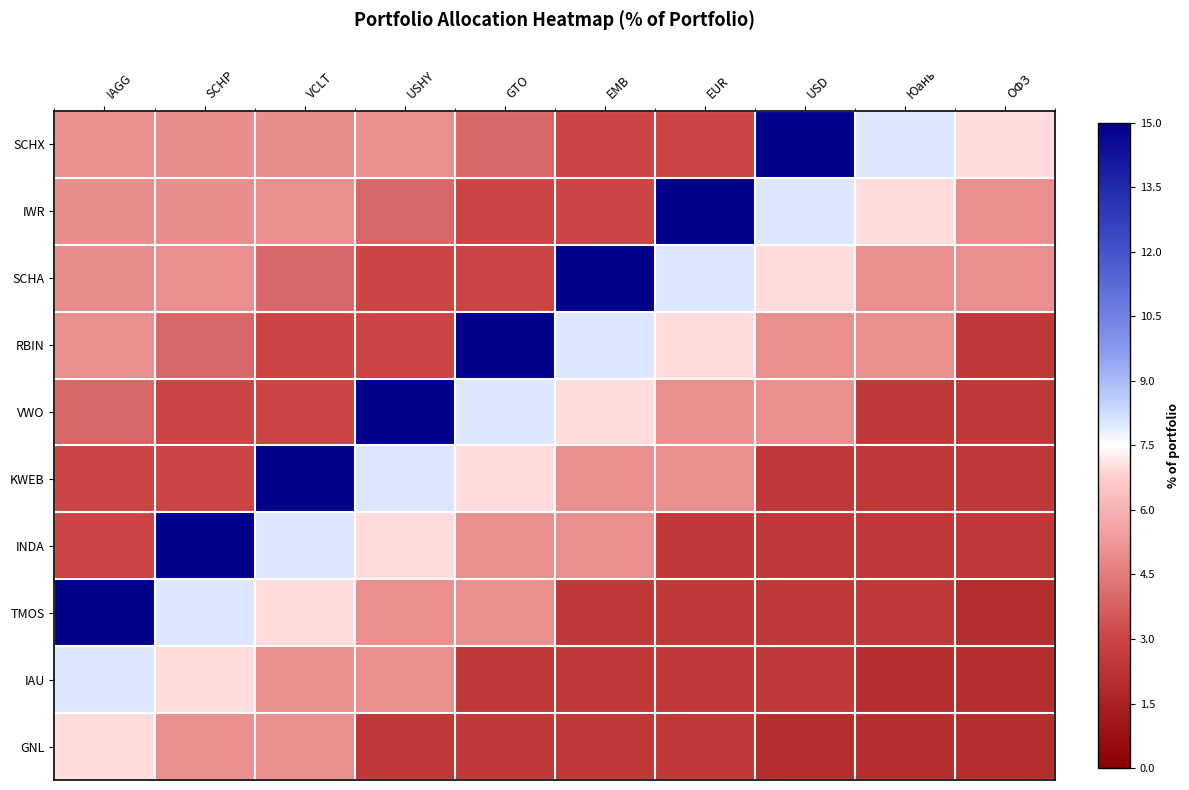

Which has a higher value, SCHP or VCLT?

SCHP